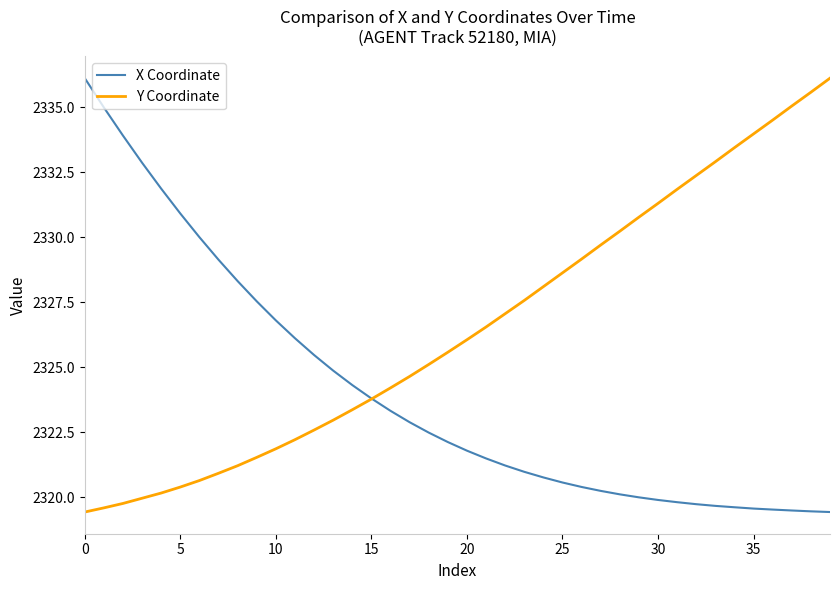

Does the chart display data point markers on the line(s)?

No